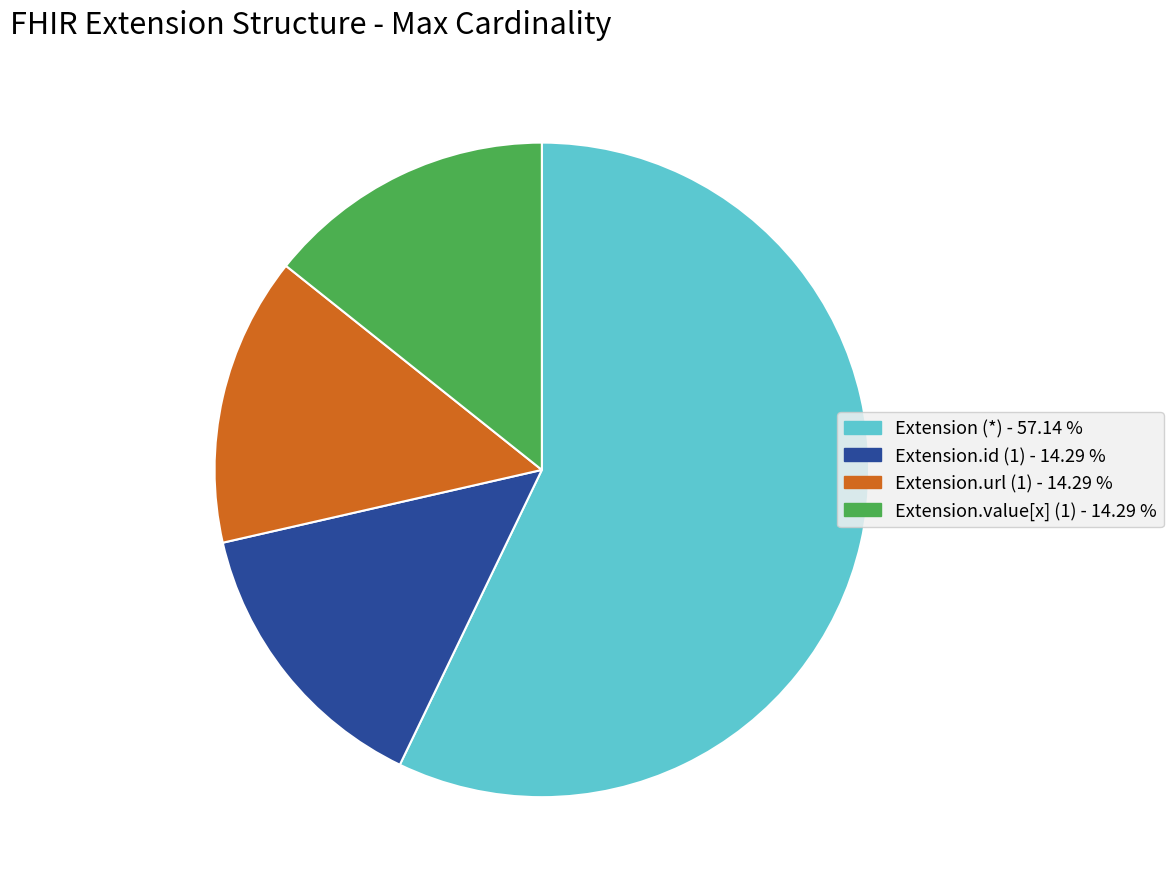

Is there a majority slice in this chart?

Yes